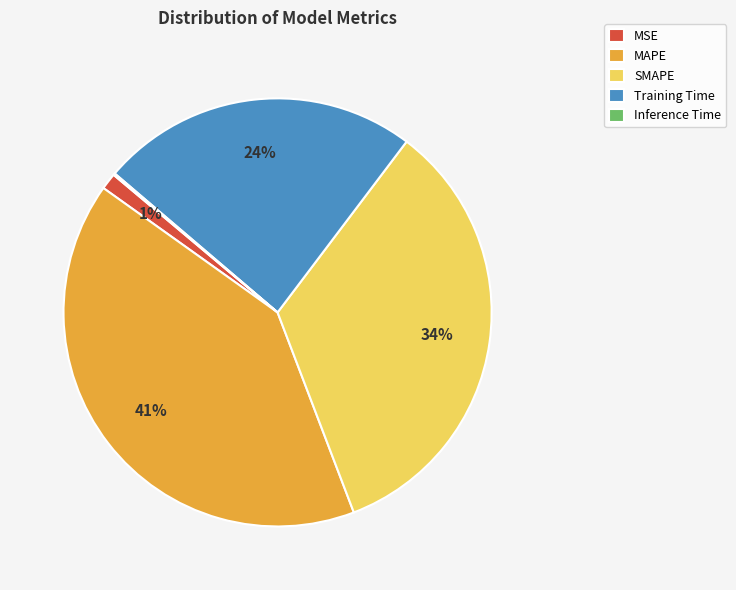

Between Training Time and MAPE, which is larger?

MAPE